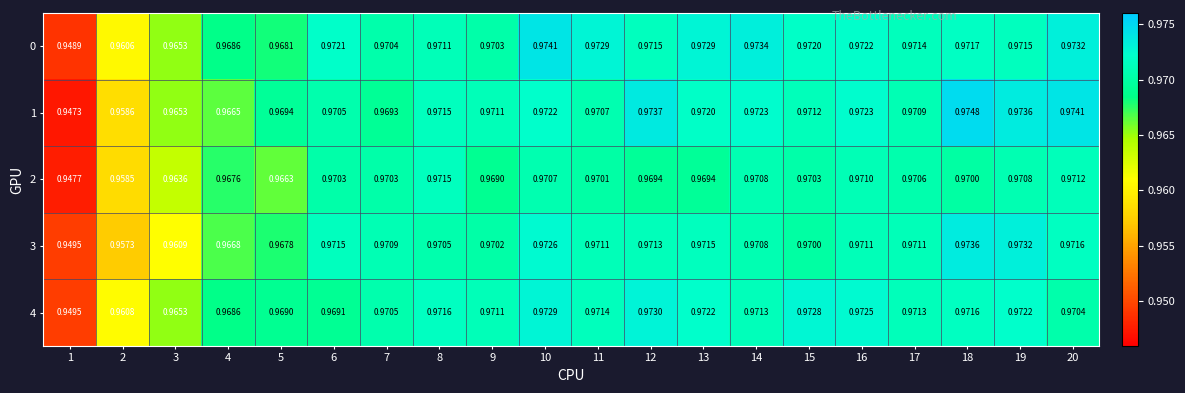

Is the value of 1 at 5 greater than the value of 4 at 5?

Yes